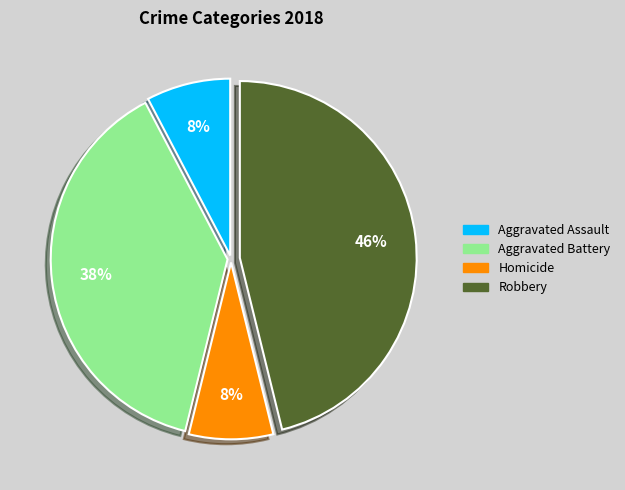

To the nearest percent, what is the average slice percentage?

25%